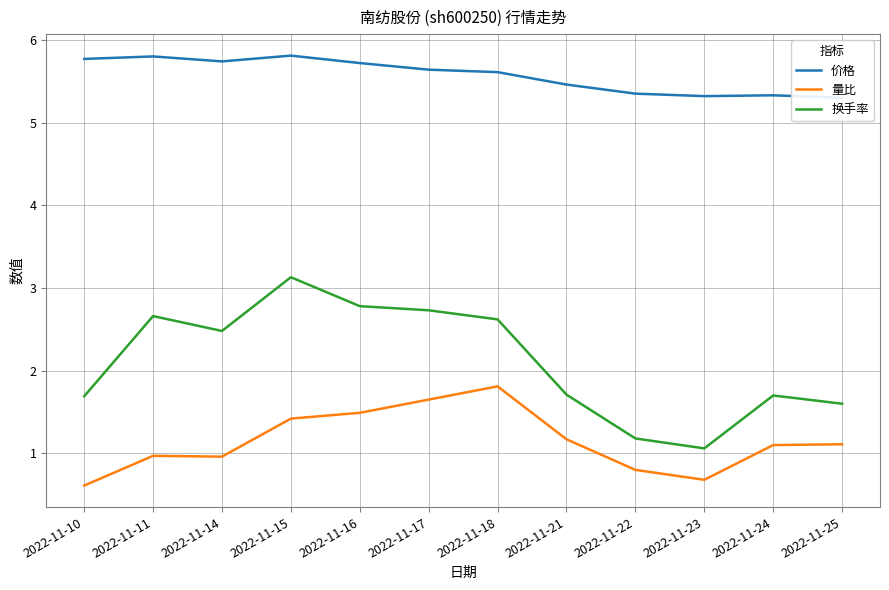

Reading right to left, list all the values displayed in this chart.

价格: 2022-11-25=5.3	2022-11-24=5.3	2022-11-23=5.3	2022-11-22=5.3	2022-11-21=5.5	2022-11-18=5.6	2022-11-17=5.6	2022-11-16=5.7	2022-11-15=5.8	2022-11-14=5.7	2022-11-11=5.8	2022-11-10=5.8
量比: 2022-11-25=1.1	2022-11-24=1.1	2022-11-23=0.7	2022-11-22=0.8	2022-11-21=1.2	2022-11-18=1.8	2022-11-17=1.6	2022-11-16=1.5	2022-11-15=1.4	2022-11-14=1.0	2022-11-11=1.0	2022-11-10=0.6
换手率: 2022-11-25=1.6	2022-11-24=1.7	2022-11-23=1.1	2022-11-22=1.2	2022-11-21=1.7	2022-11-18=2.6	2022-11-17=2.7	2022-11-16=2.8	2022-11-15=3.1	2022-11-14=2.5	2022-11-11=2.7	2022-11-10=1.7